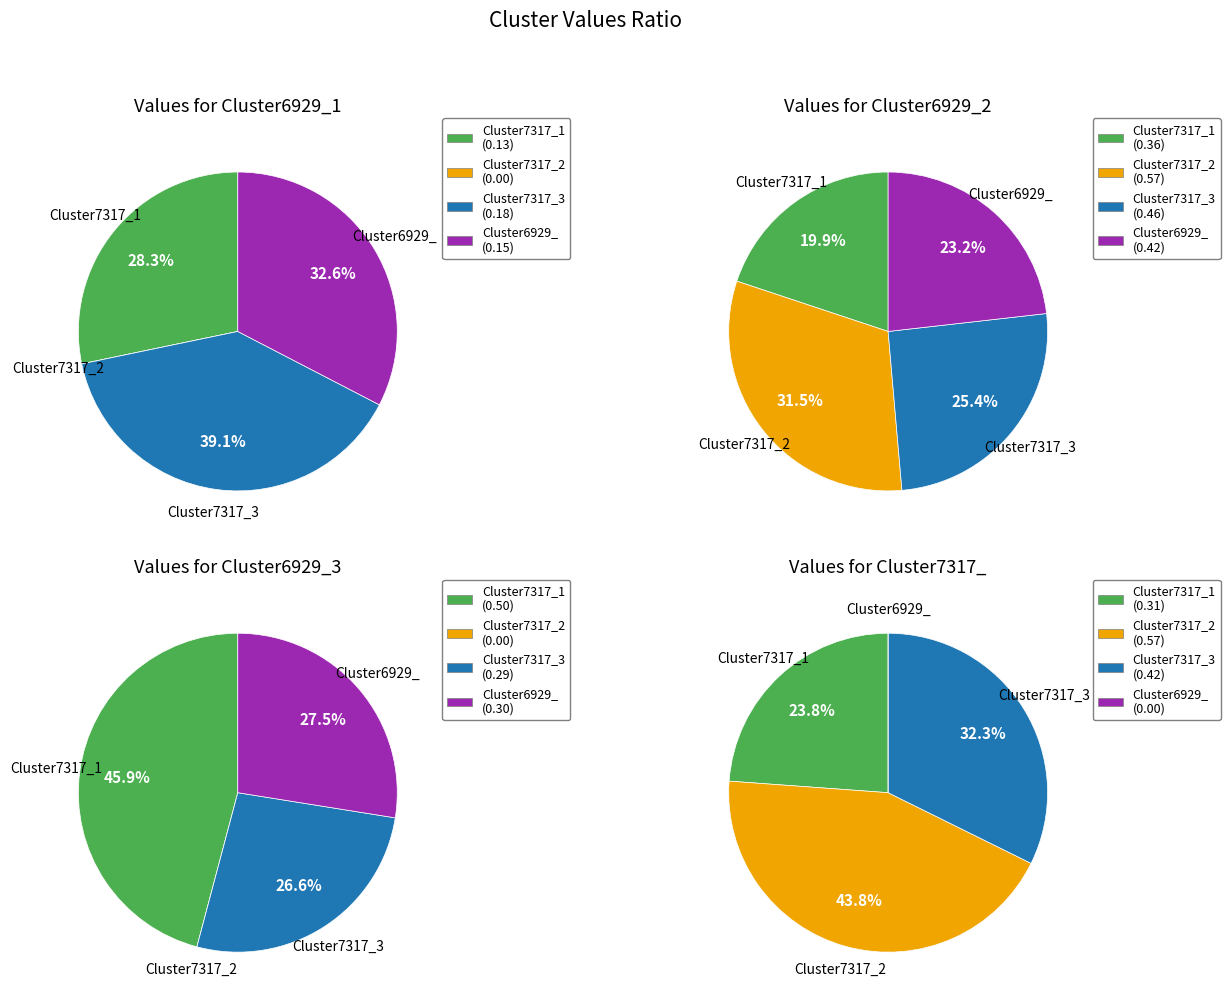

What is the smallest slice in the pie chart?

Cluster7317_2